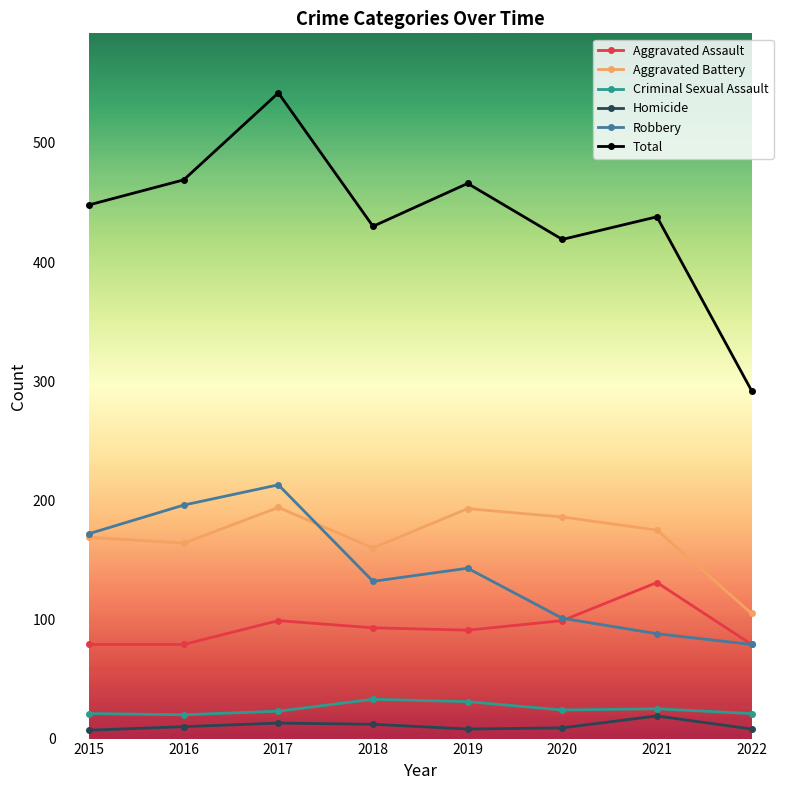

True or false: Aggravated Assault and Homicide intersect in this chart.

False